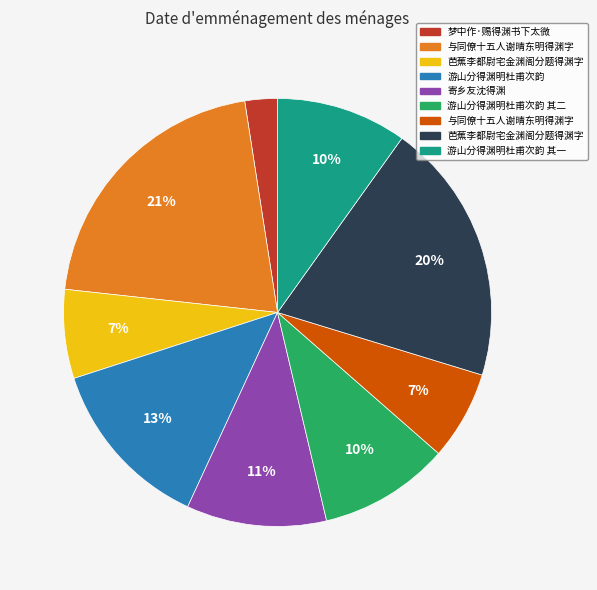

Does any single category account for the majority?

No